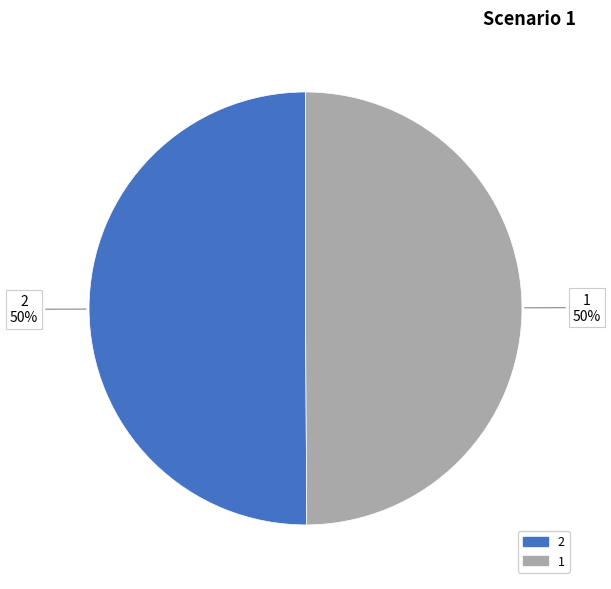

Count the number of slices in the pie.

2